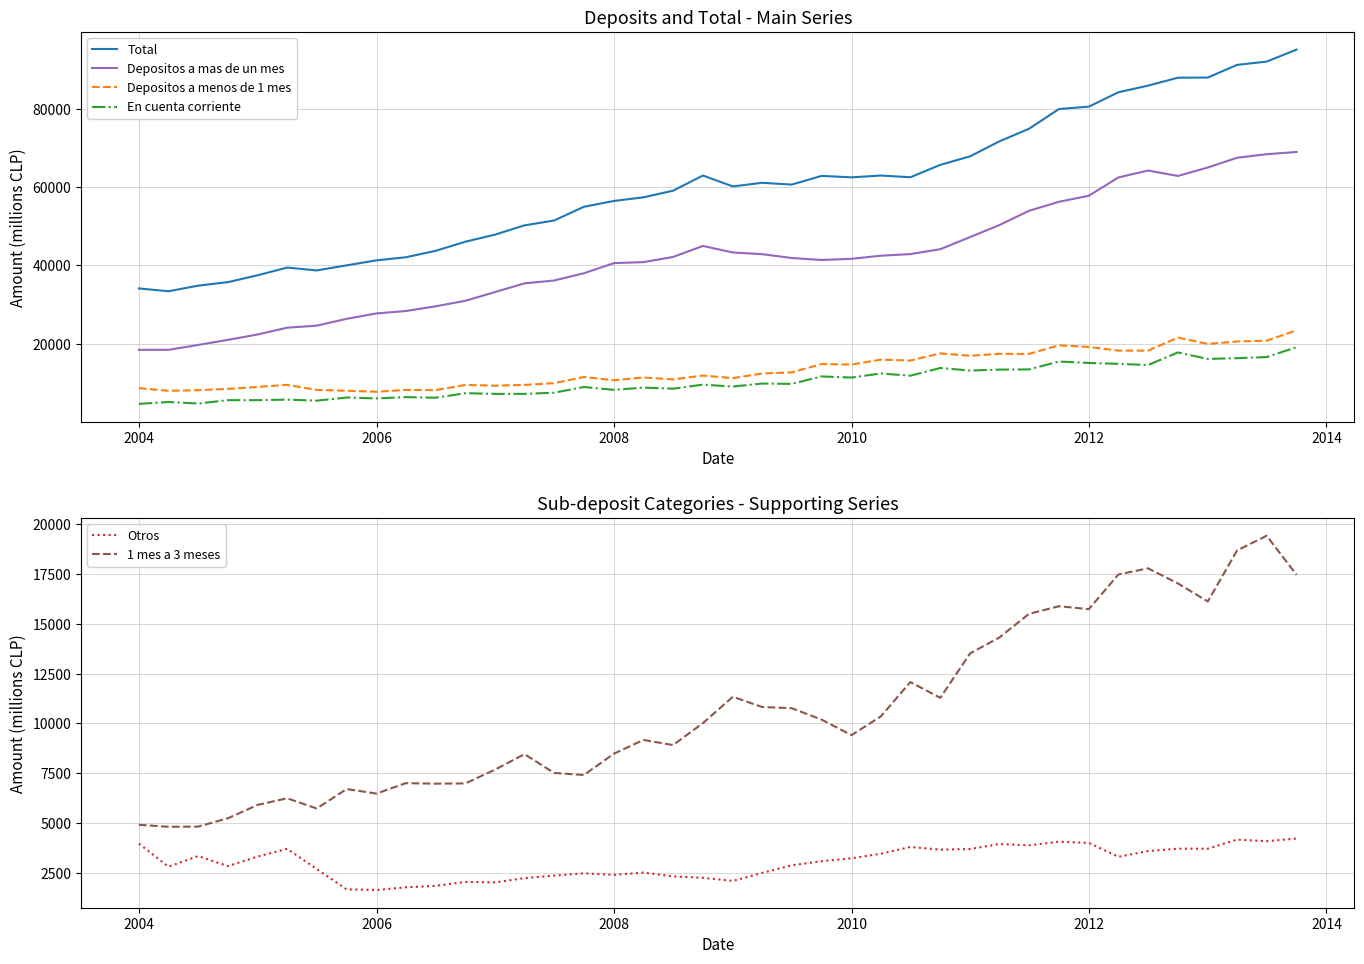

Is it true that Depositos a menos de 1 mes equals 23347 at 2010?

False